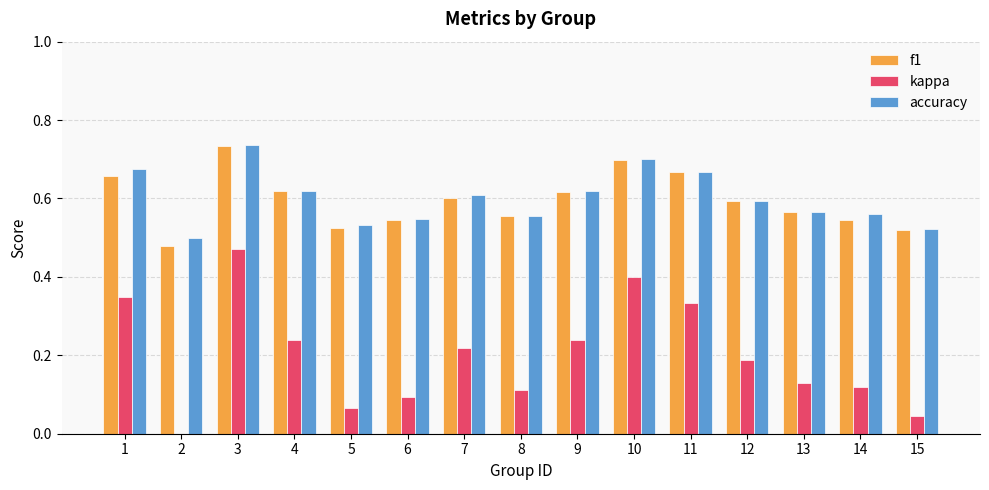

Are the bars horizontal?

No